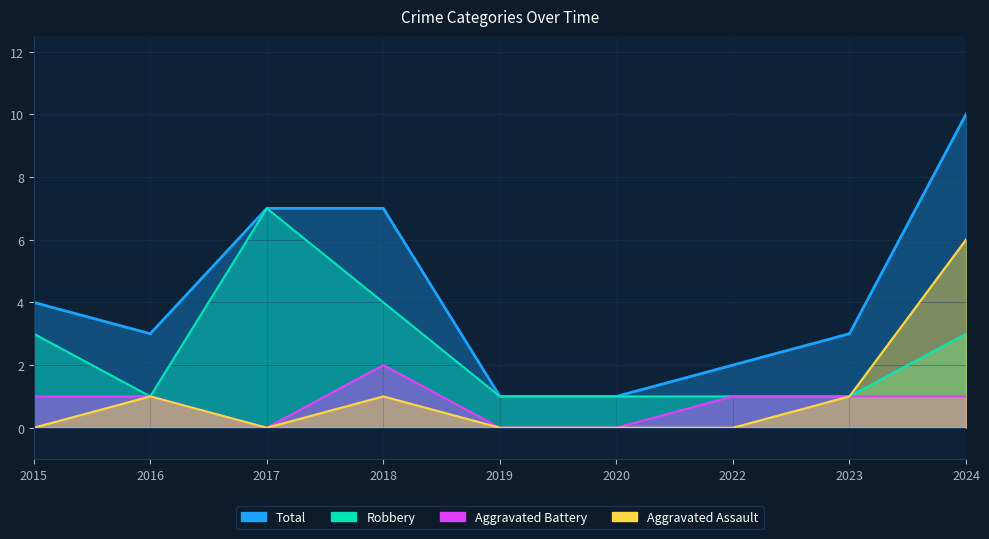

How many interior local peaks does the Aggravated Assault series have?

2